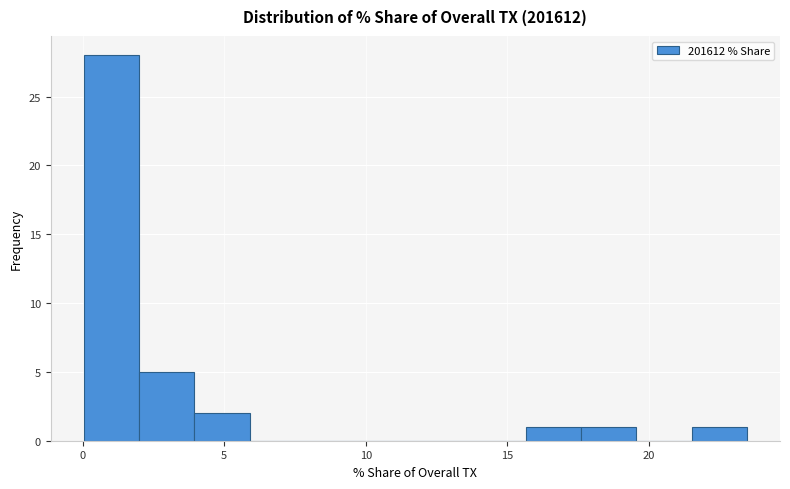

Around what value on the x-axis is the tallest bar? Give the approximate position of its centre, as read against the axis.

1.0